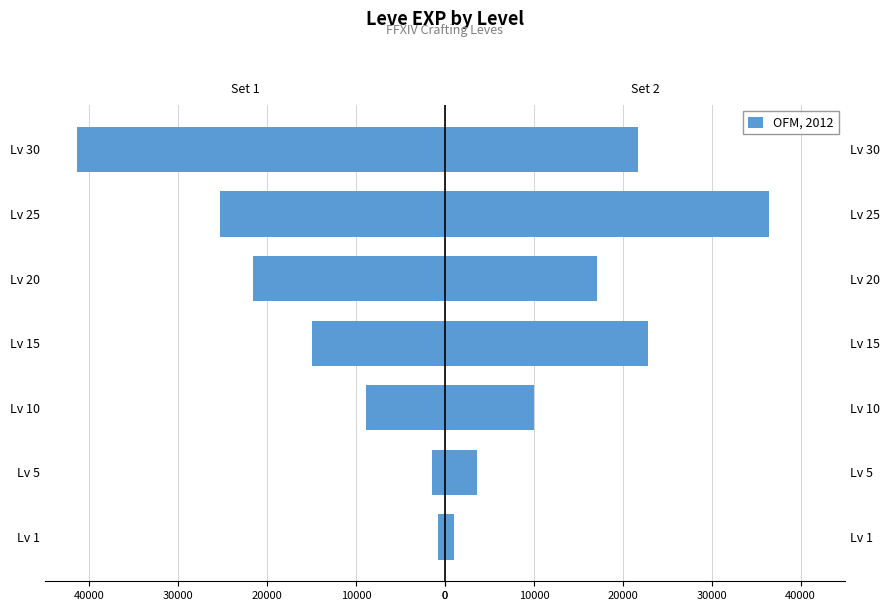

What is the difference between the second highest and minimum values in the OFM, 2012 series?

21810